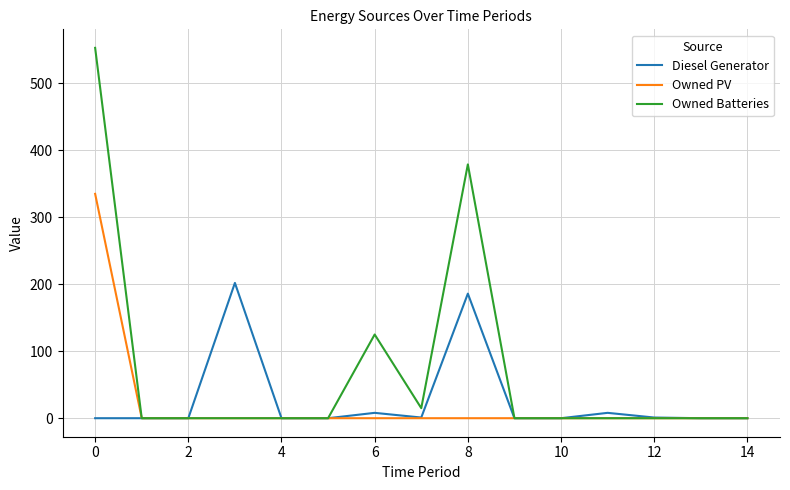

What is the maximum value for Owned Batteries?

553